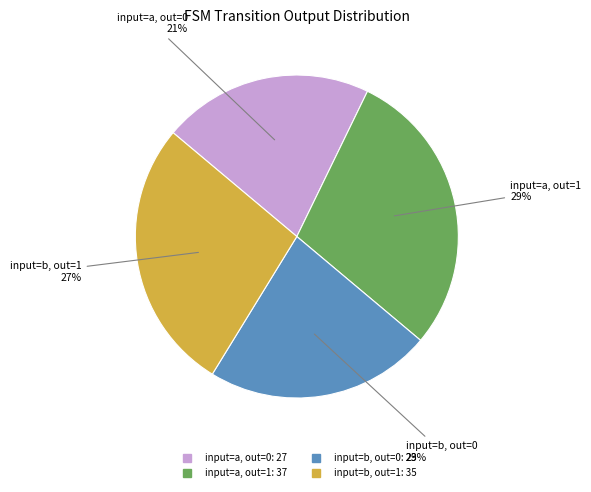

Is there any slice that represents more than half of the pie?

No